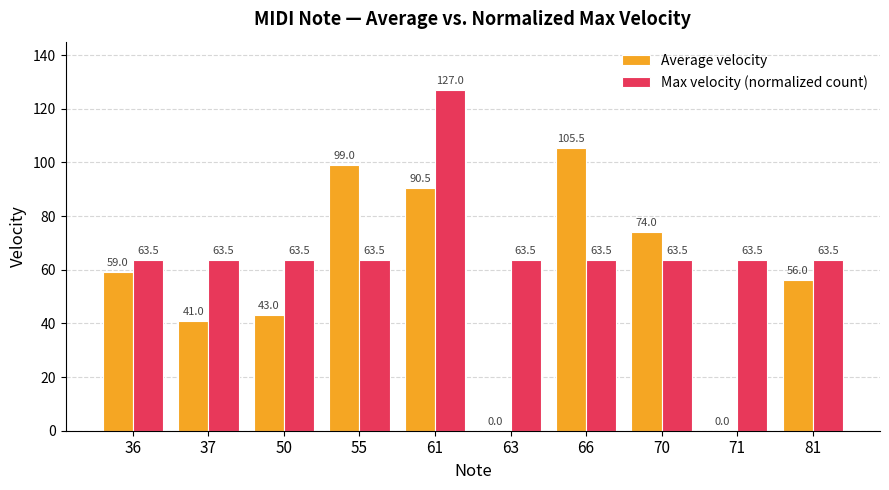

What is the total value across all series at 55?

162.5